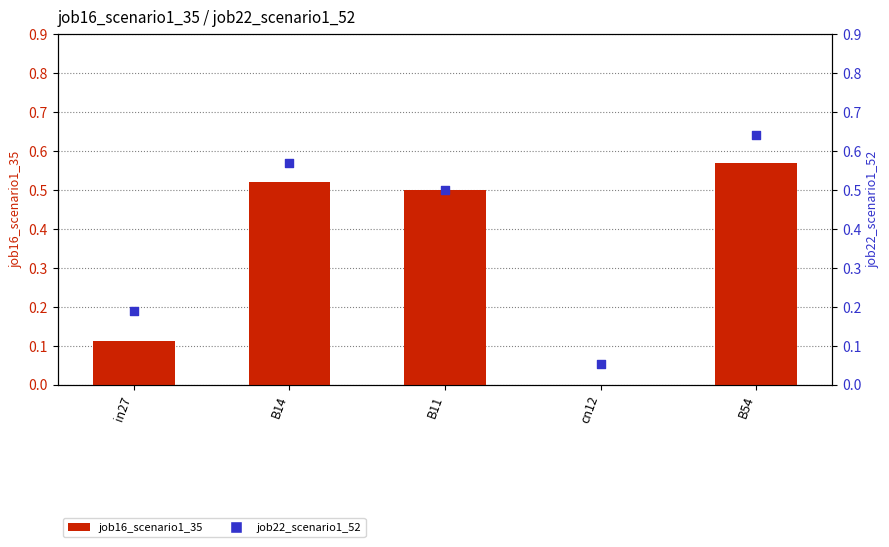

Which series has the largest total across all categories?

job22_scenario1_52